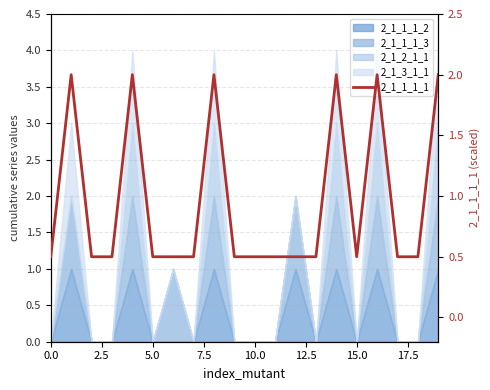

Does the chart have visible grid lines?

Yes